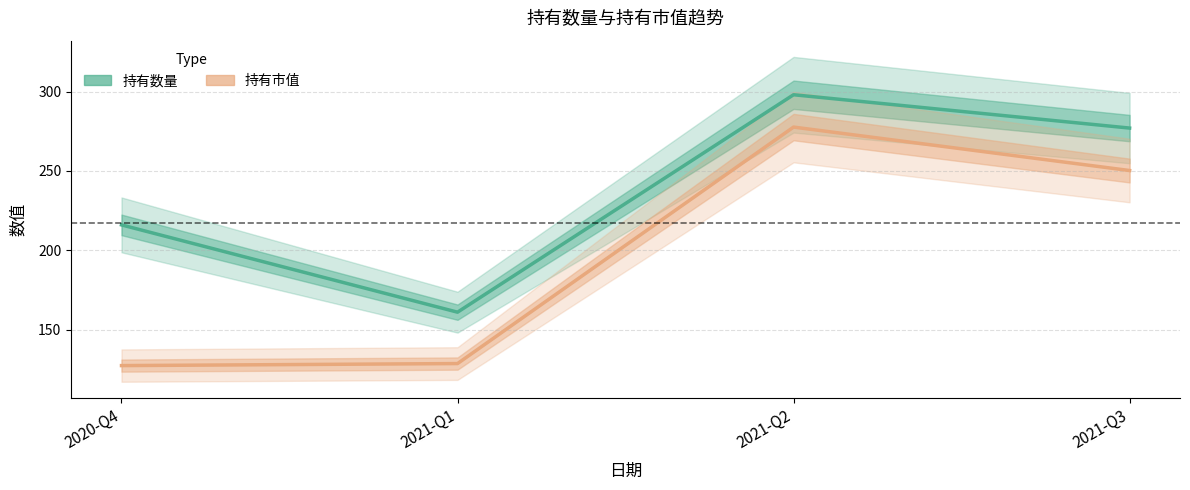

Rank the series at 2021-Q3 from lowest to highest value.

持有市值, 持有数量